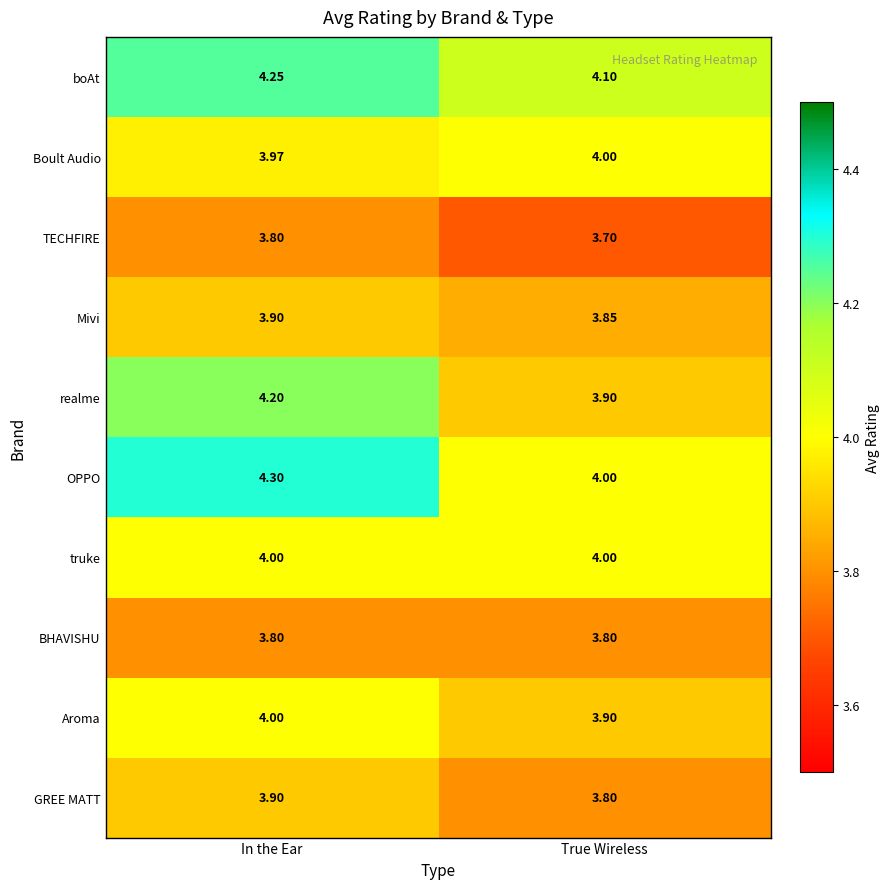

At which category does the chart reach its peak across all series?

In the Ear